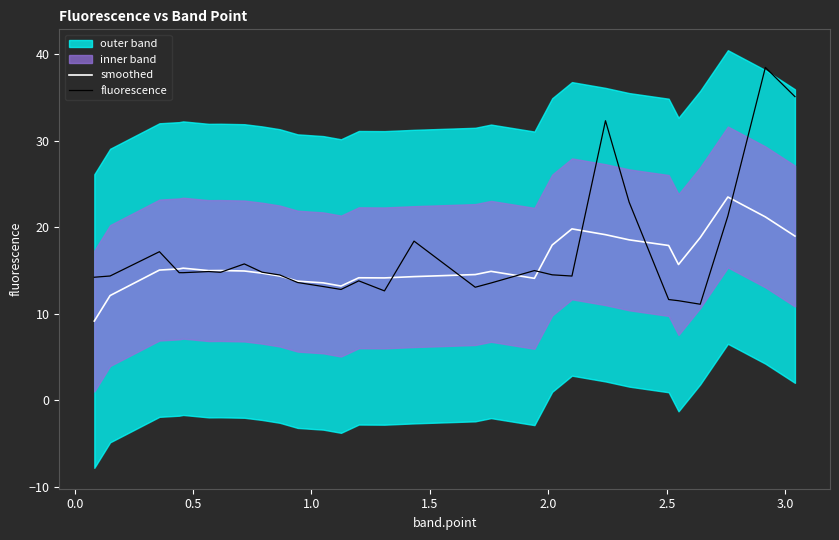

How many data points in fluorescence are above 14?

19